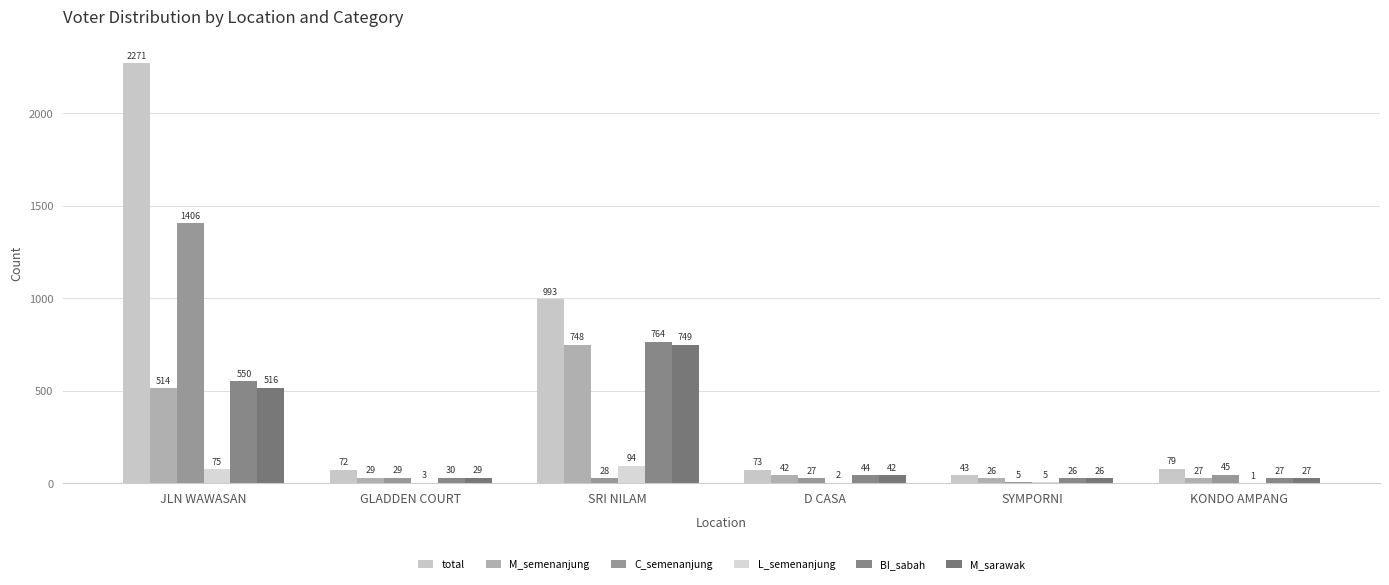

What is the difference between the second highest and second lowest values in the M_semenanjung series?

487